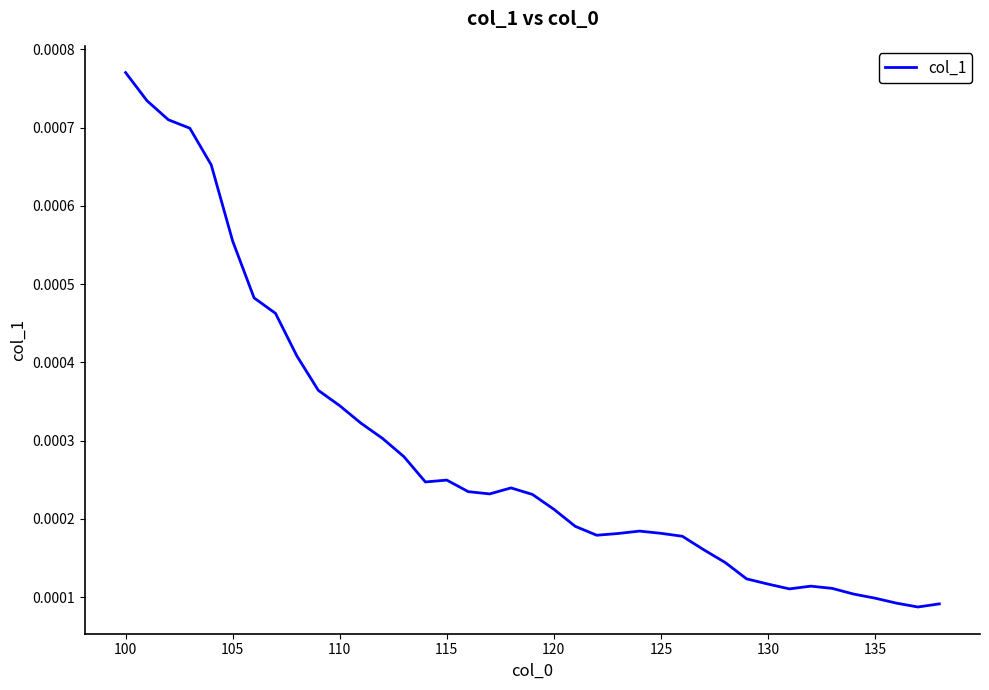

Which category has the highest value across all series?

100